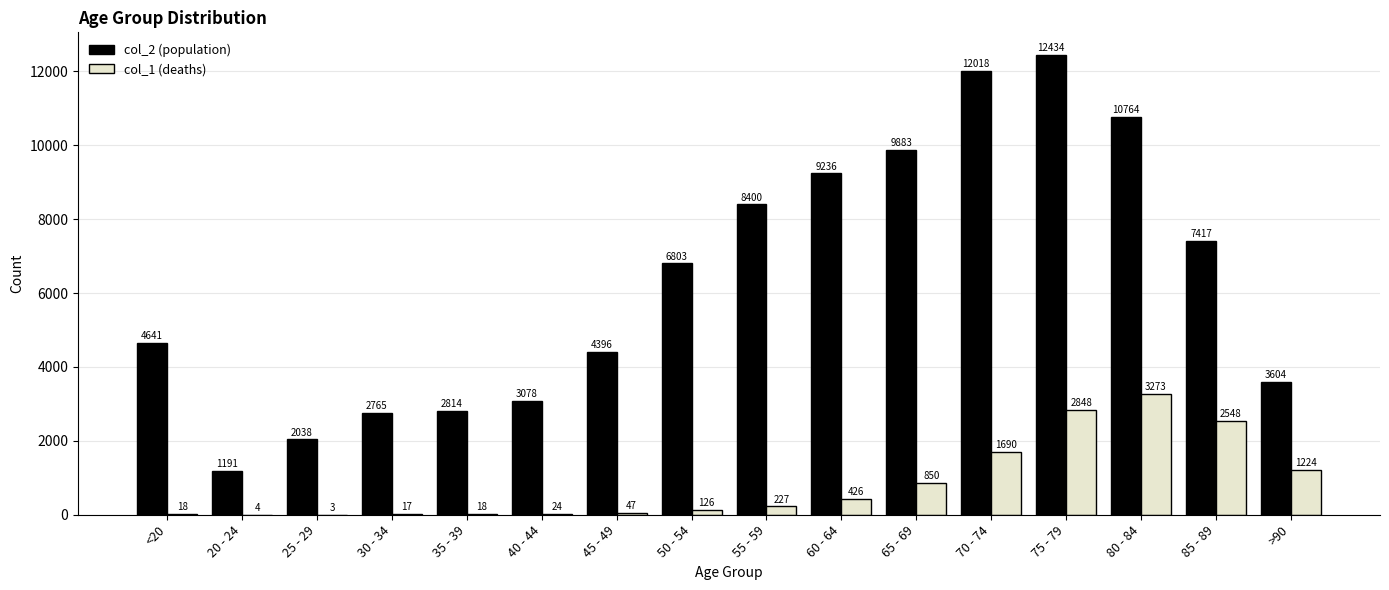

Count the number of data series in this chart.

2